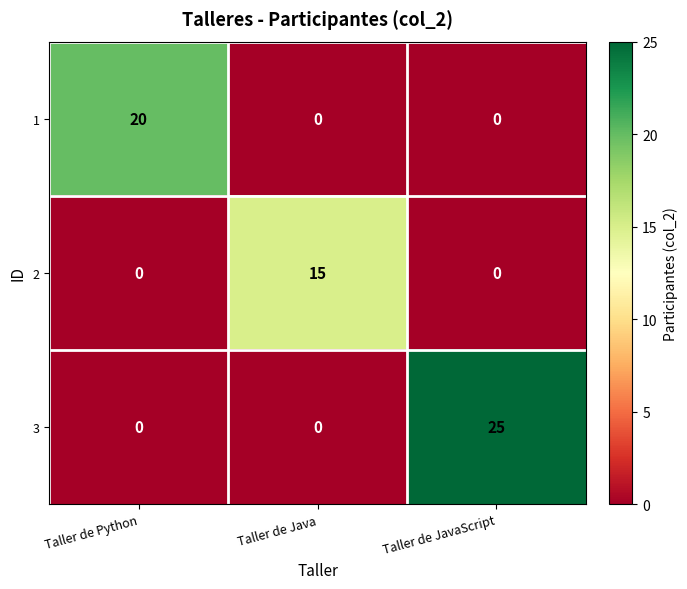

Rank the series by their average value, from lowest to highest.

2, 1, 3